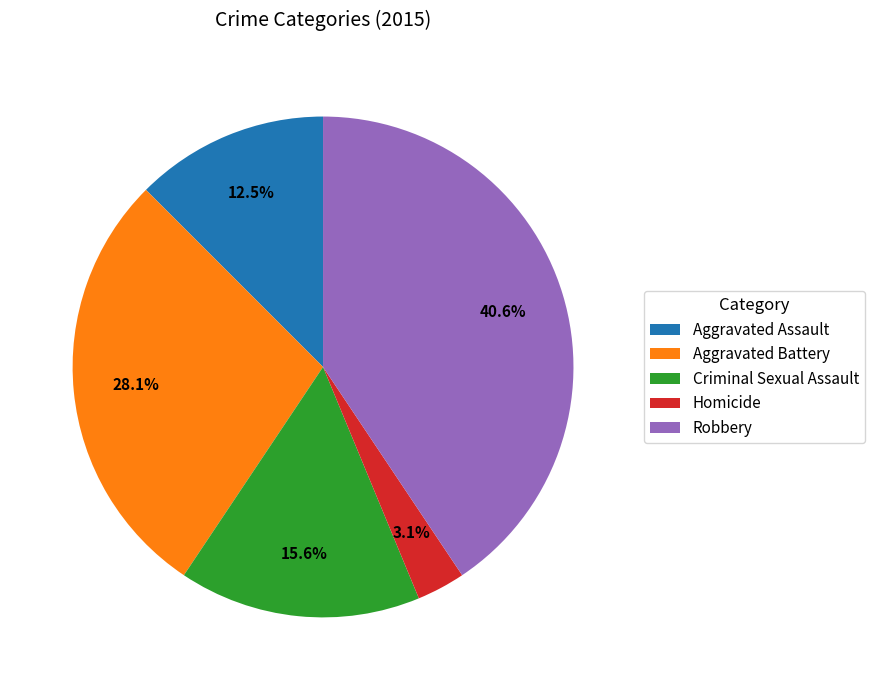

Which slice is the smallest?

Homicide